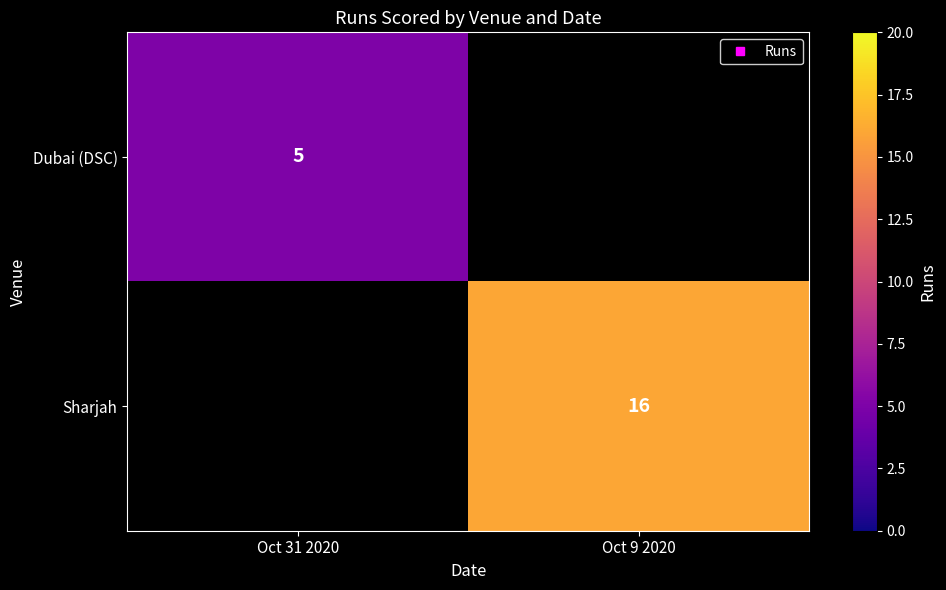

Which has a higher value, Oct 31 2020 or Oct 9 2020?

Oct 9 2020